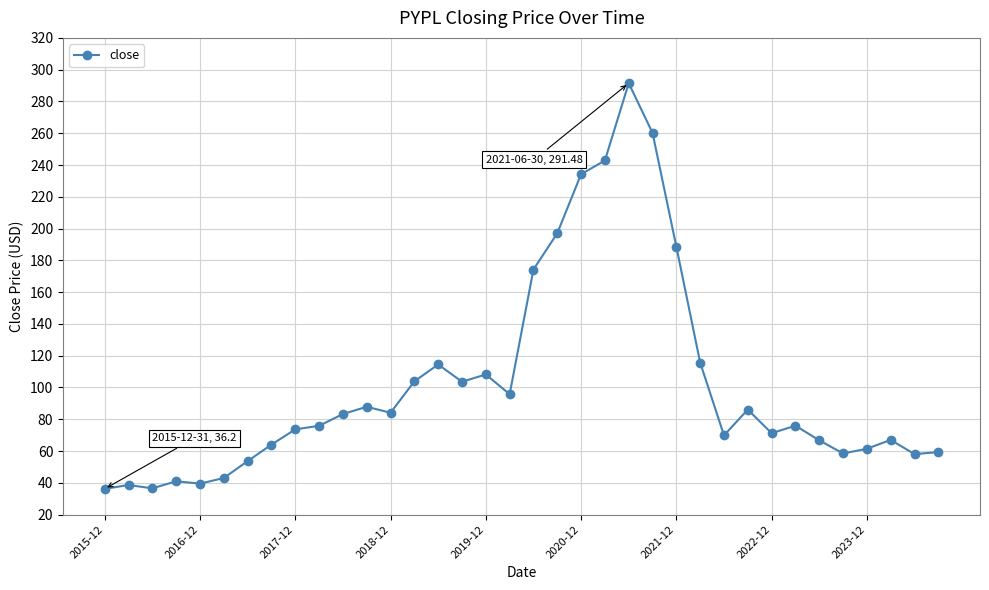

What is the sum of all values?

3661.2